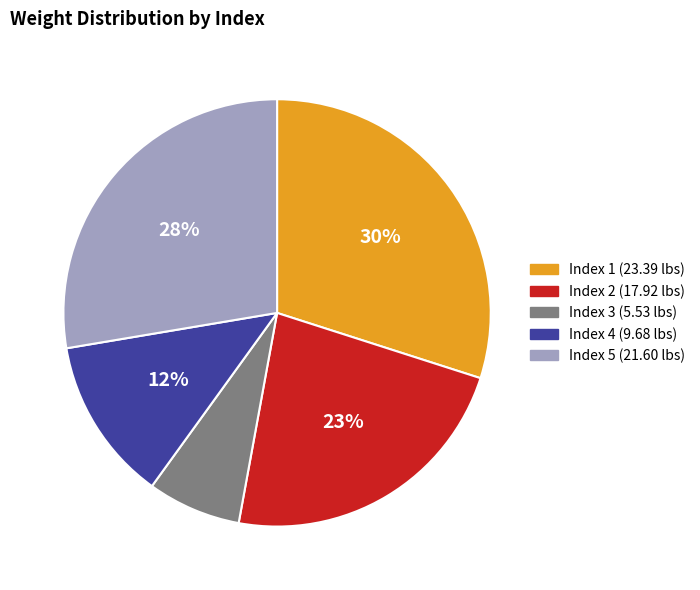

Does any single category account for the majority?

No